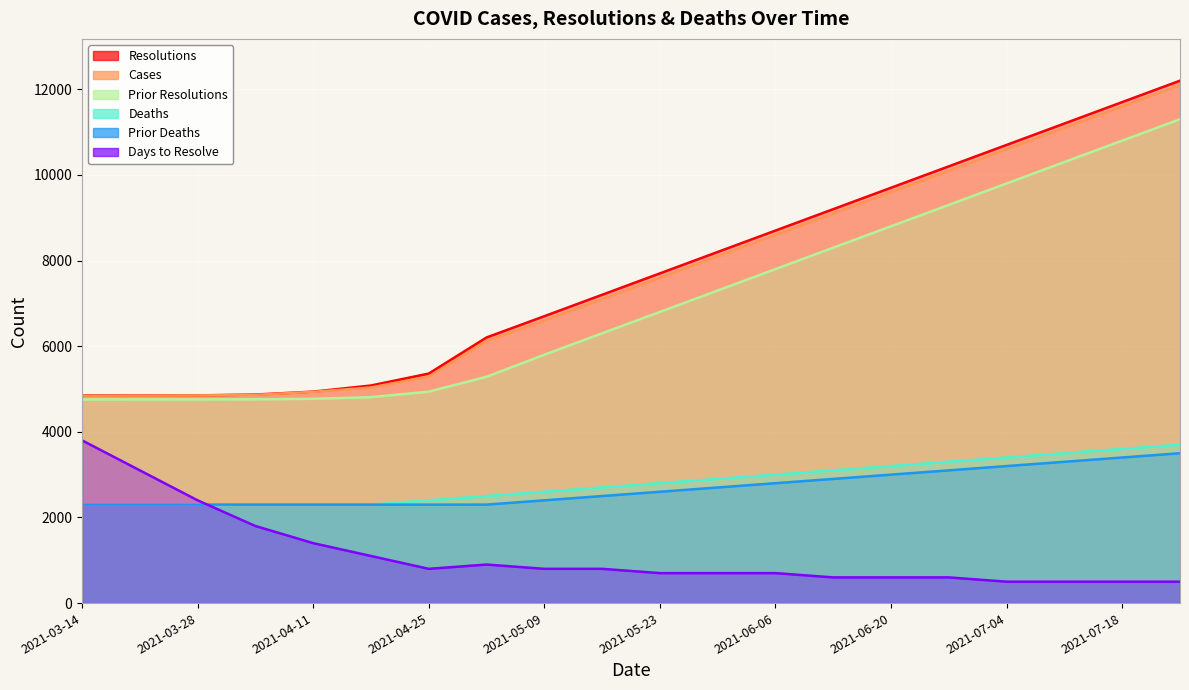

What is the average value of the prior_deaths series?

2690